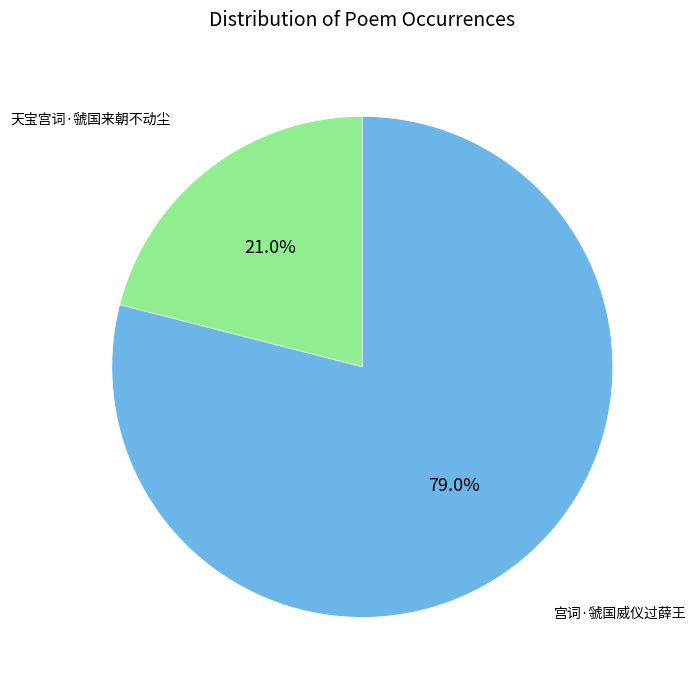

Which category has the biggest portion of the pie?

宫词·虢国威仪过薛王